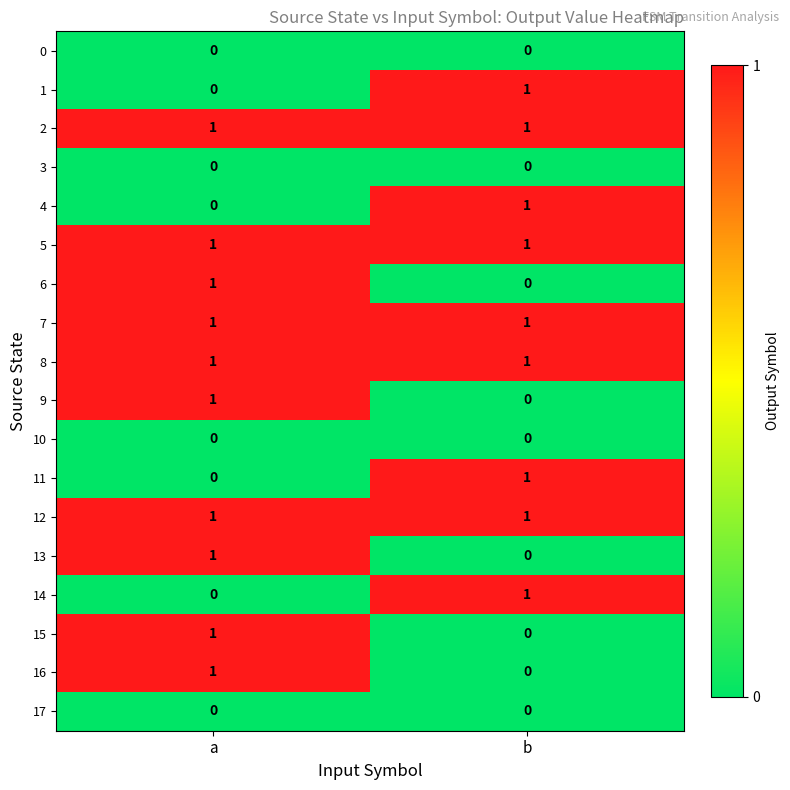

How many categories are shown in the chart?

2